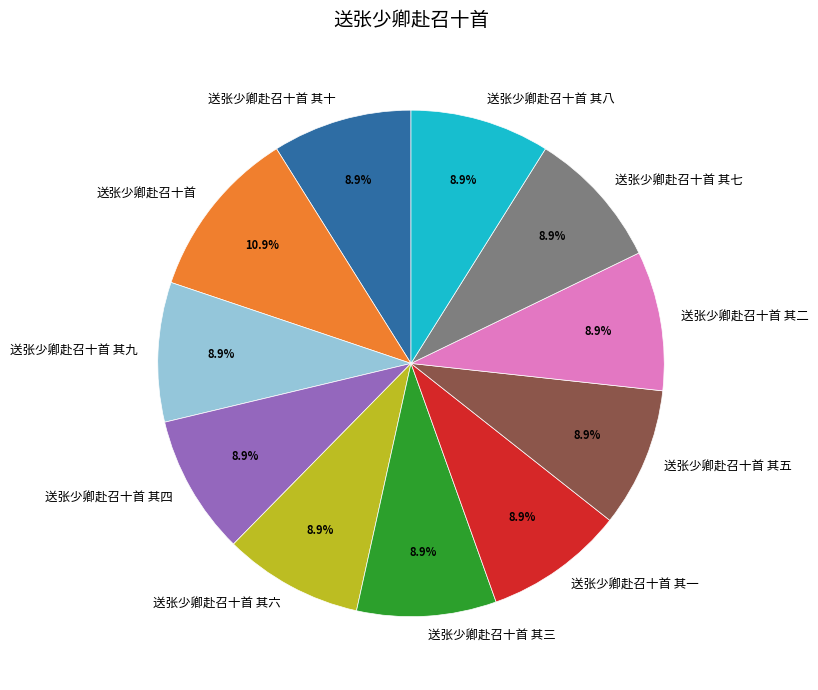

What percentage is NOT represented by 送张少卿赴召十首?

89.1%